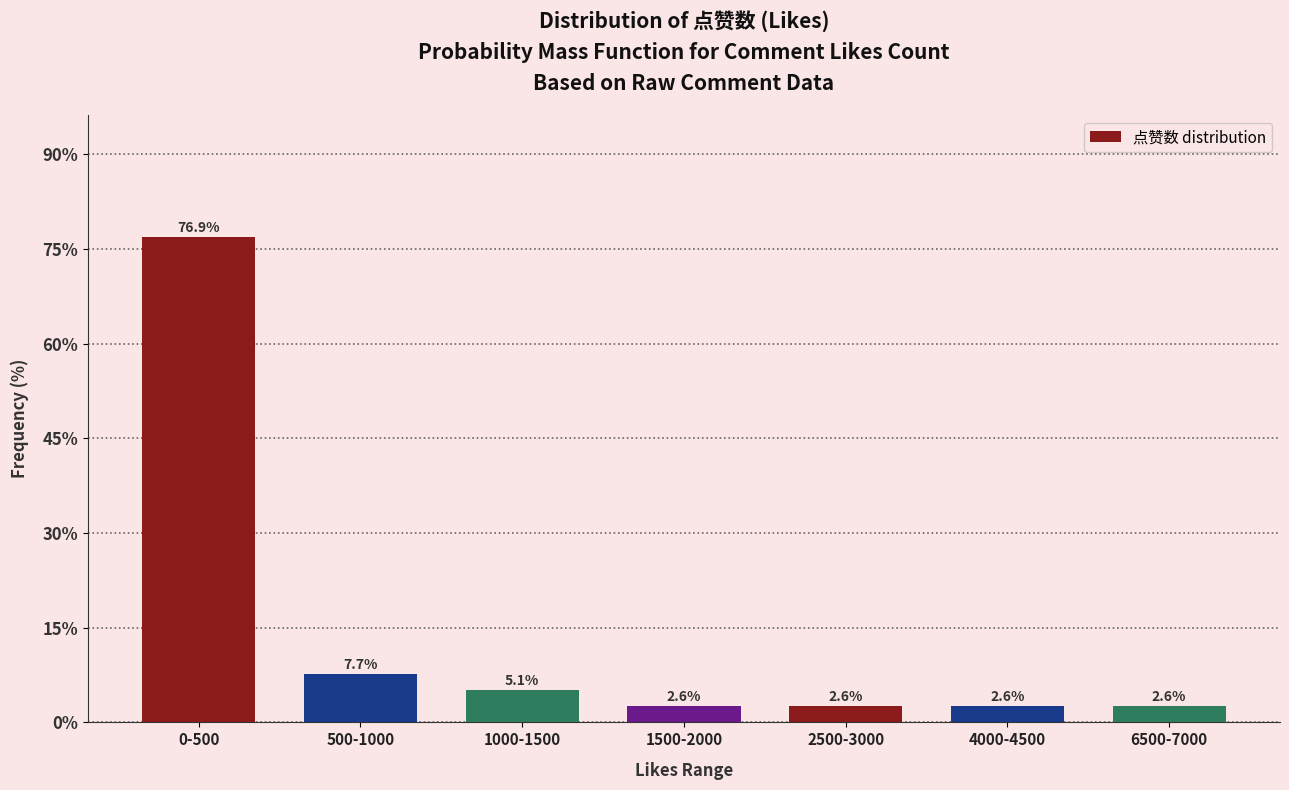

Reading left to right, what are all the values shown in this chart?

0-500=76.9	500-1000=7.7	1000-1500=5.1	1500-2000=2.6	2500-3000=2.6	4000-4500=2.6	6500-7000=2.6